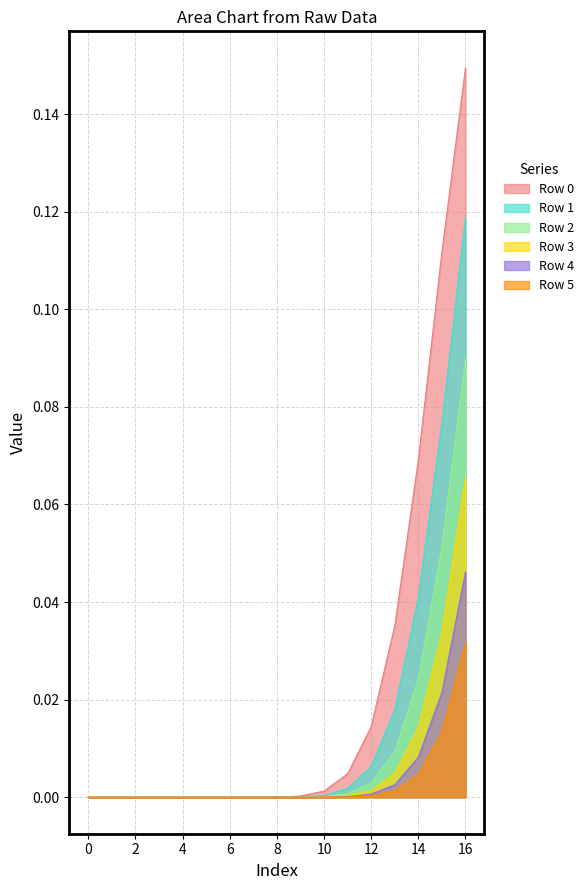

True or false: Row 5 has a value of 0.0 at 4.

True